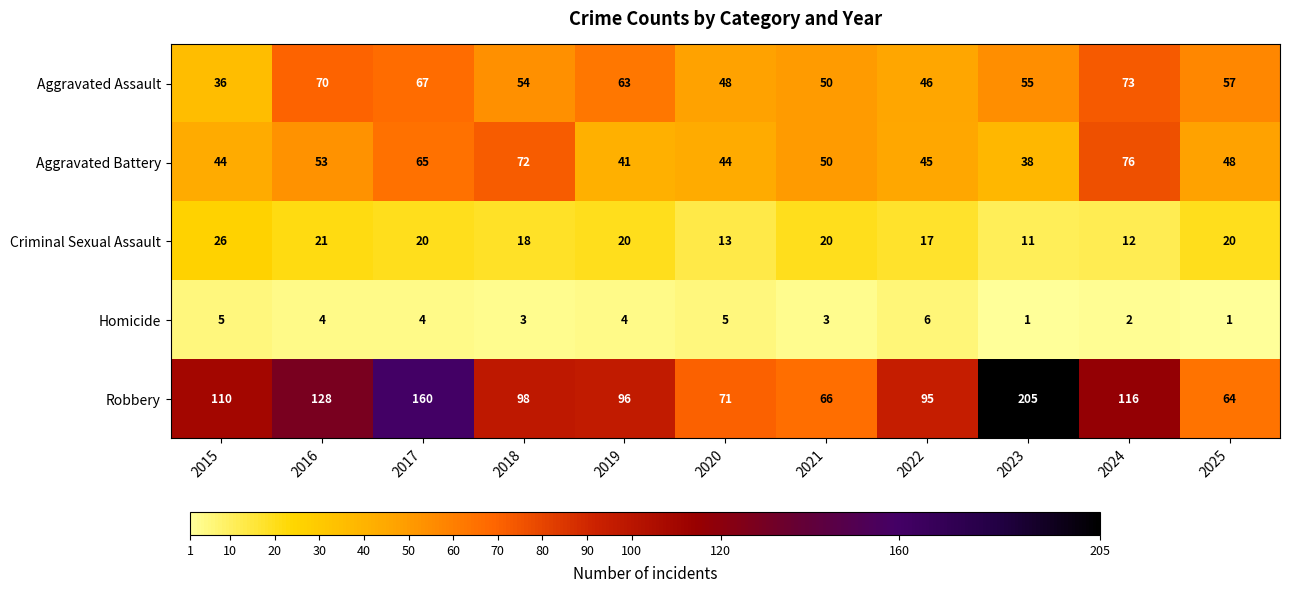

What is the sum of all Criminal Sexual Assault values?

198